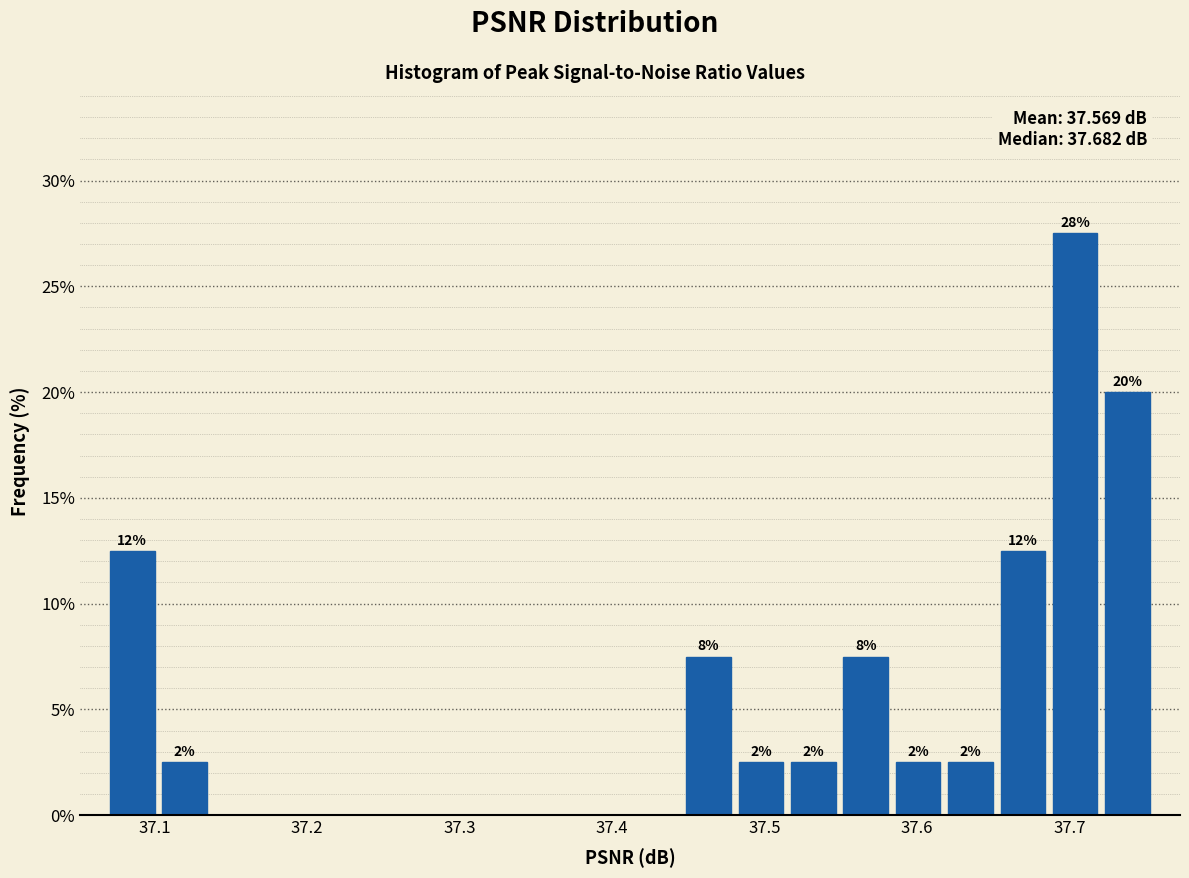

Read against the x-axis, roughly where is the centre of the tallest bar?

37.70